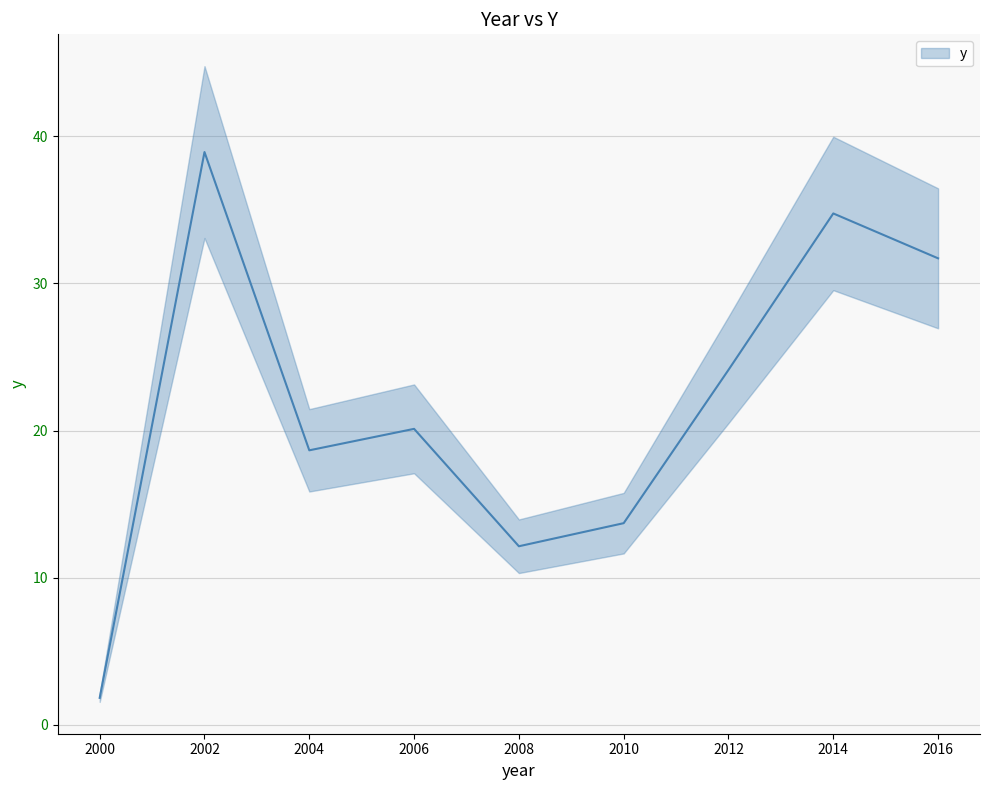

Approximately how many times larger is the value at 2004 compared to 2006?

0.9